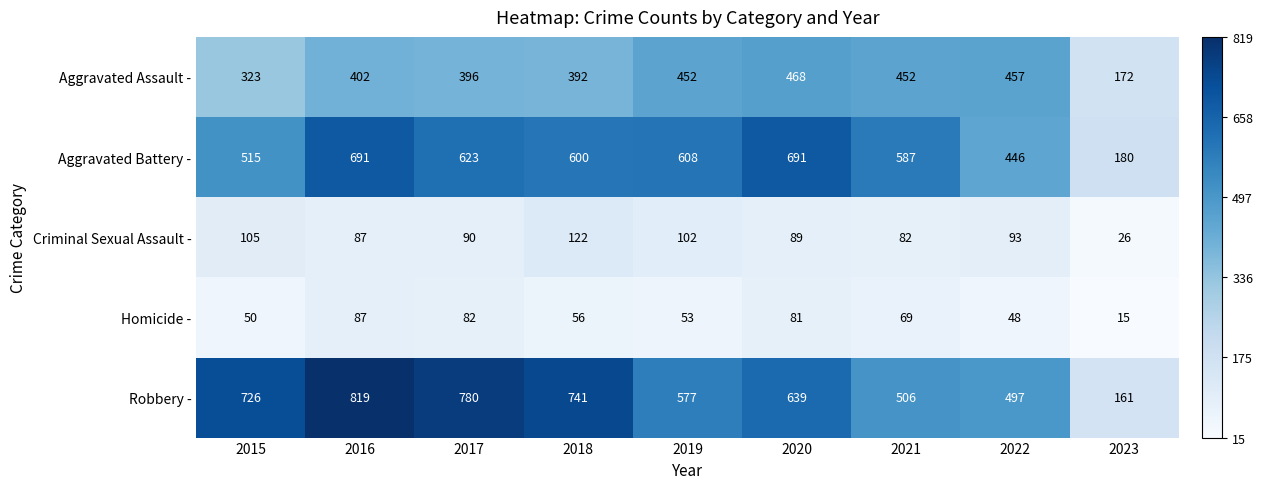

What is the spread (max minus min) of values at 2020?

610